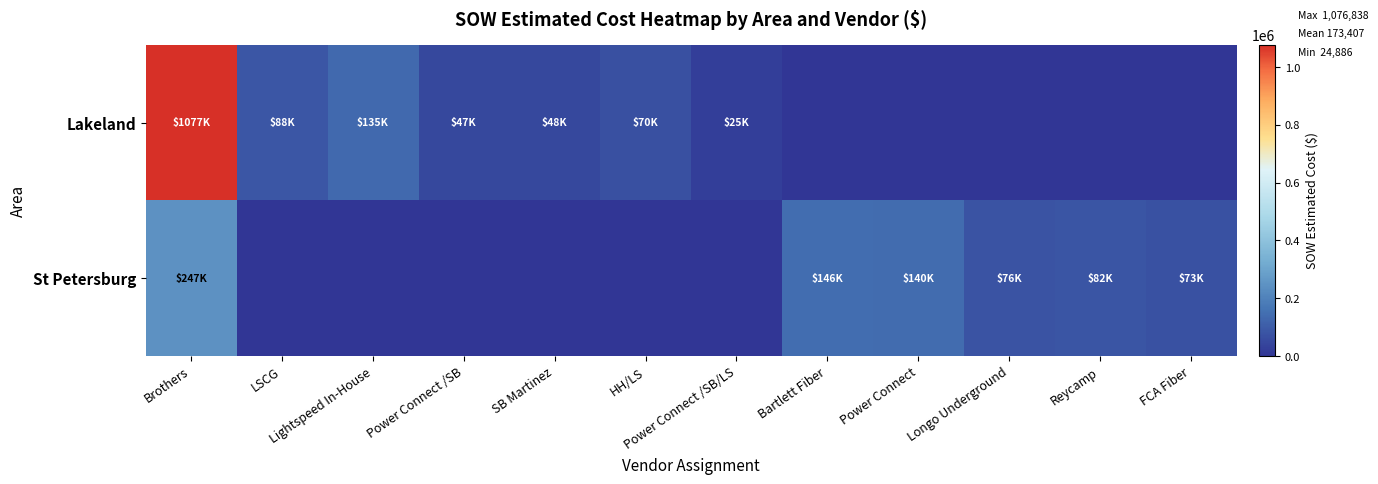

What is the total value across all series at HH/LS?

69555.0